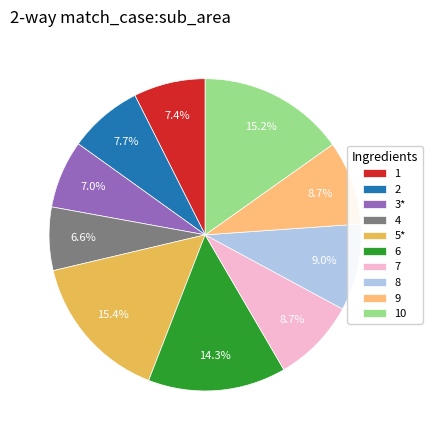

Between 7 and 5*, which is larger?

5*